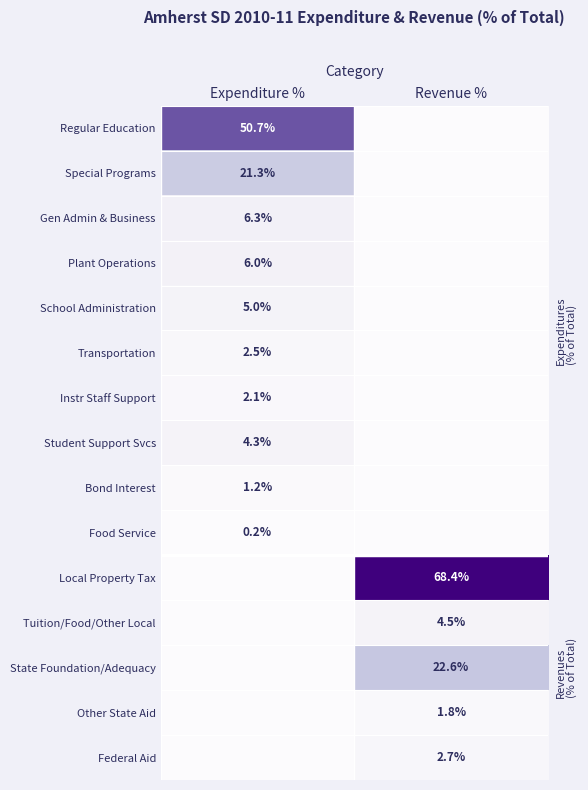

True or false: Bond Interest has a value of 0.5 at Expenditure %.

False